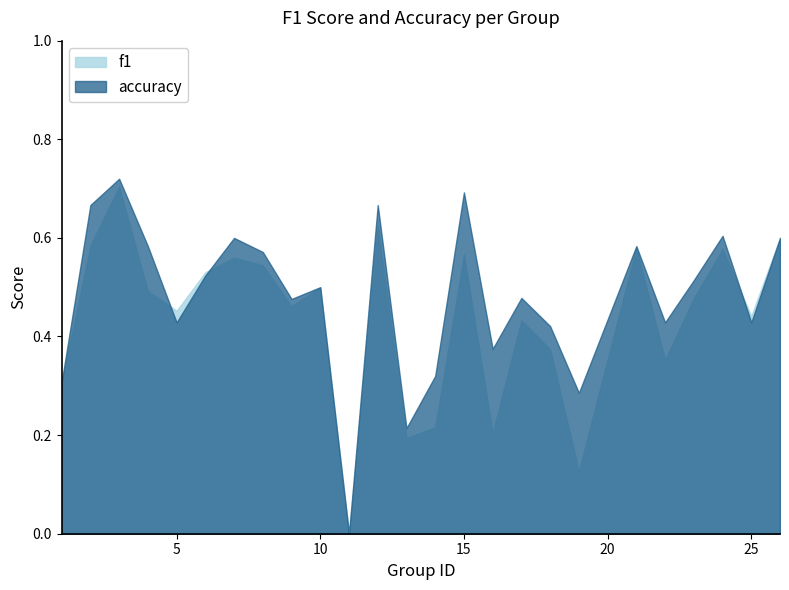

How many values in the f1 series exceed 0?

24